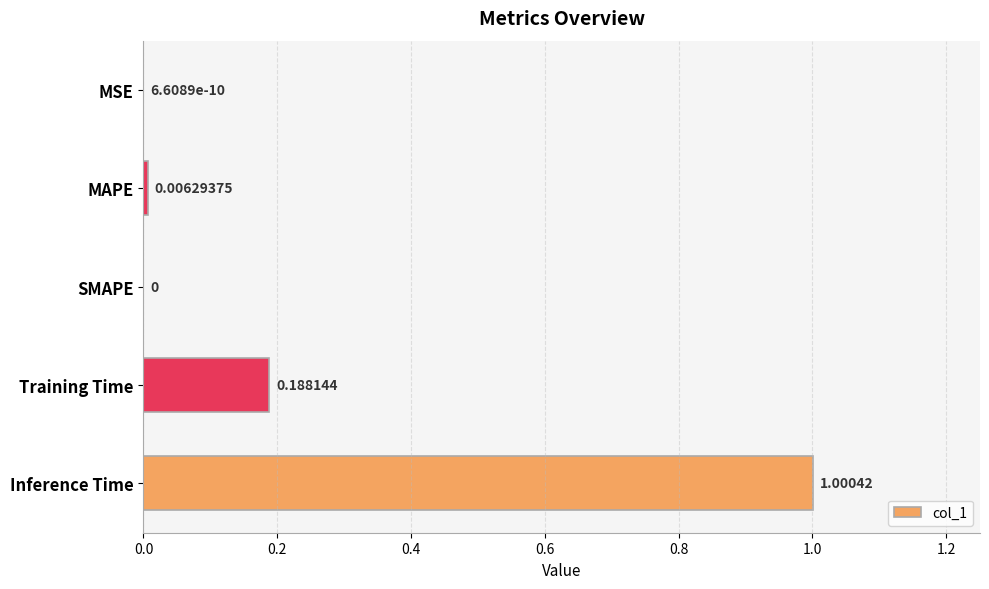

Which has a higher value, SMAPE or MAPE?

MAPE